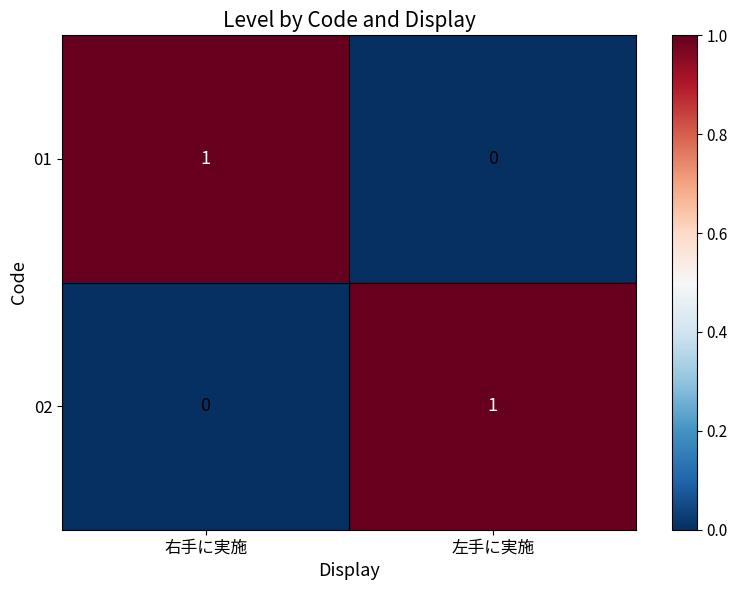

Rank the categories by 01 value from highest to lowest.

右手に実施, 左手に実施